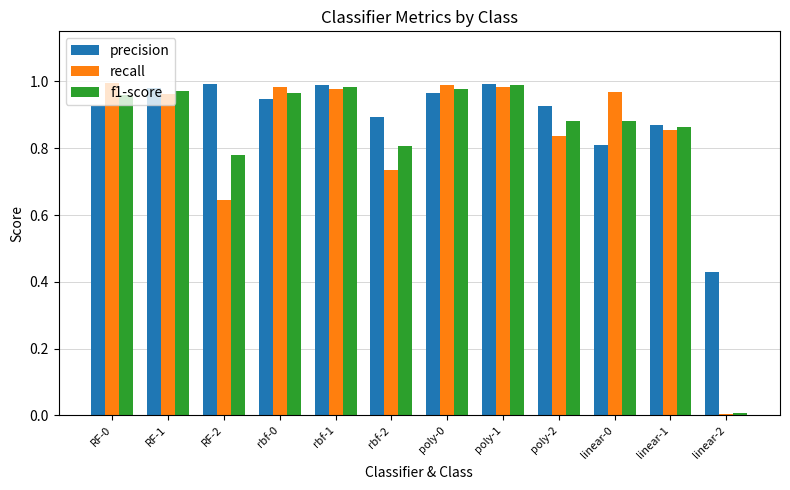

Between rbf-0 and rbf-2, which series saw the biggest shift?

recall